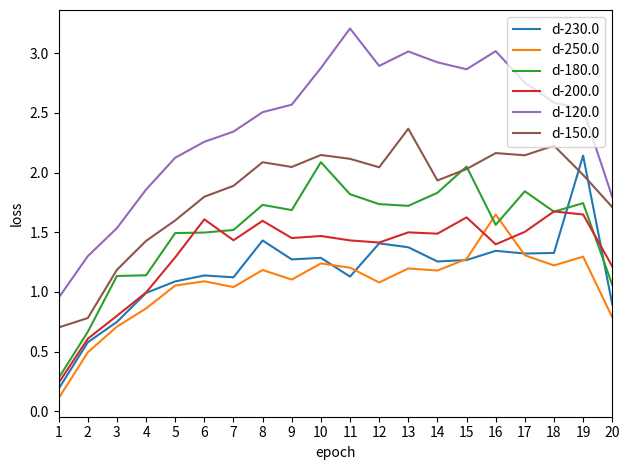

Which label corresponds to the largest value in the chart?

11